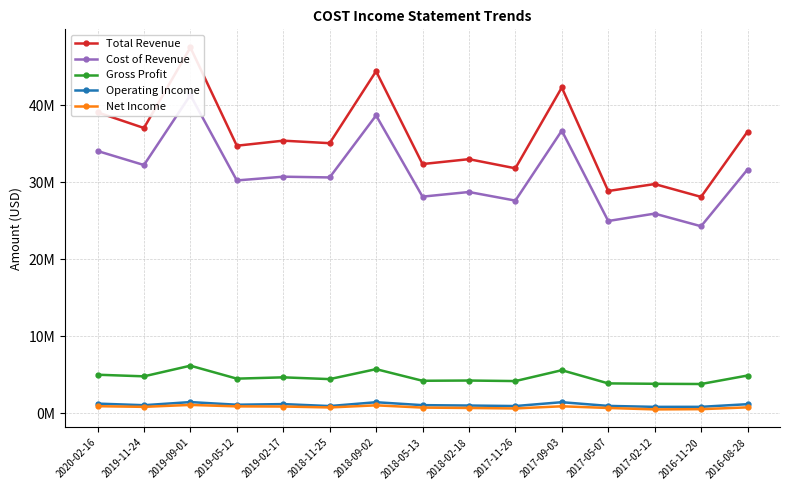

At which category does Gross Profit reach its first local valley?

2019-11-24